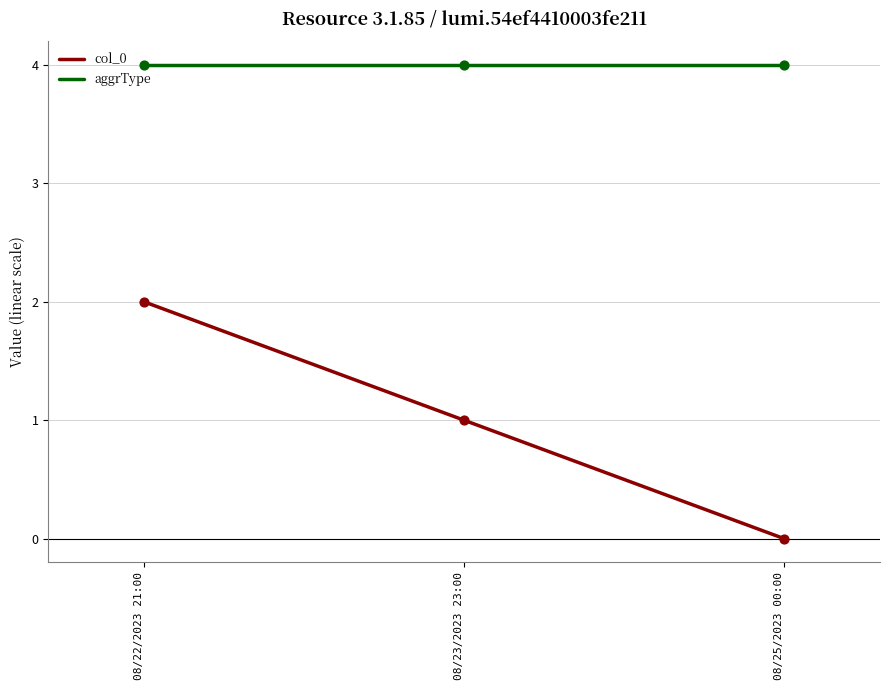

Is the value of aggrType at 08/23/2023 23:00 greater than the value of col_0 at 08/25/2023 00:00?

Yes